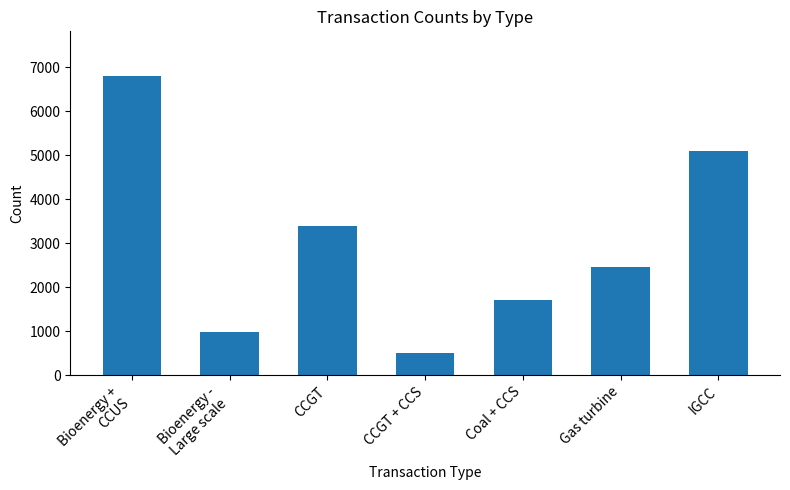

At which category does the chart reach its minimum across all series?

CCGT + CCS